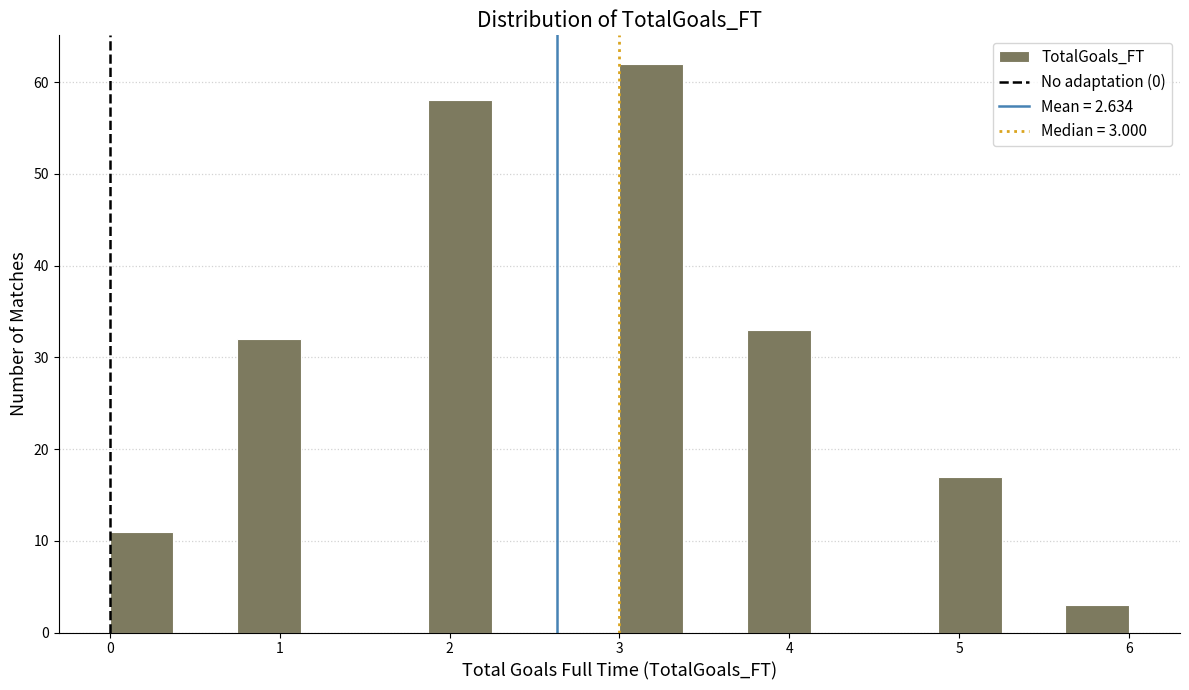

Around what value on the x-axis is the tallest bar? Give the approximate position of its centre, as read against the axis.

3.2